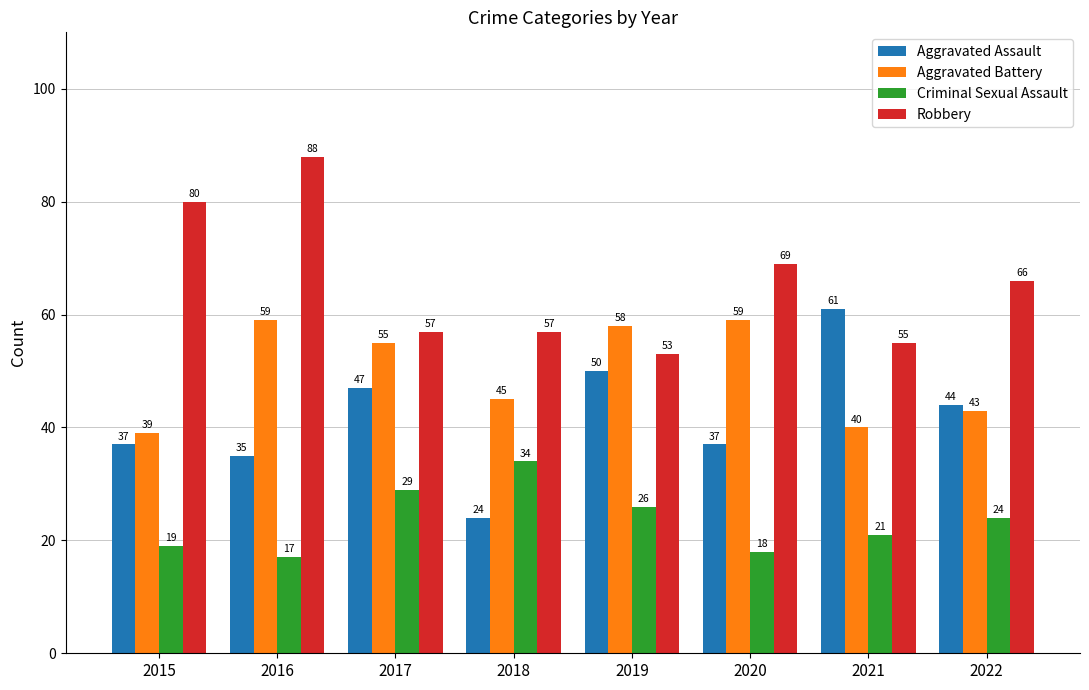

What is the smallest value displayed?

17